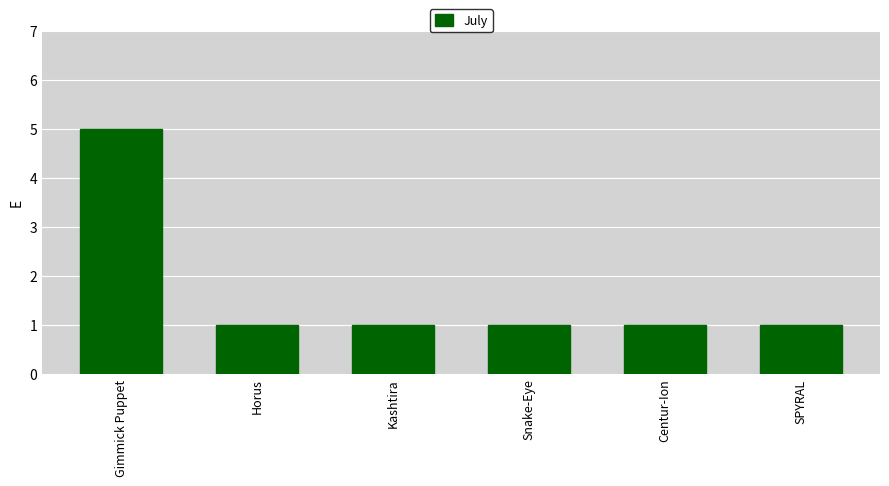

What is the maximum value shown in the chart?

5